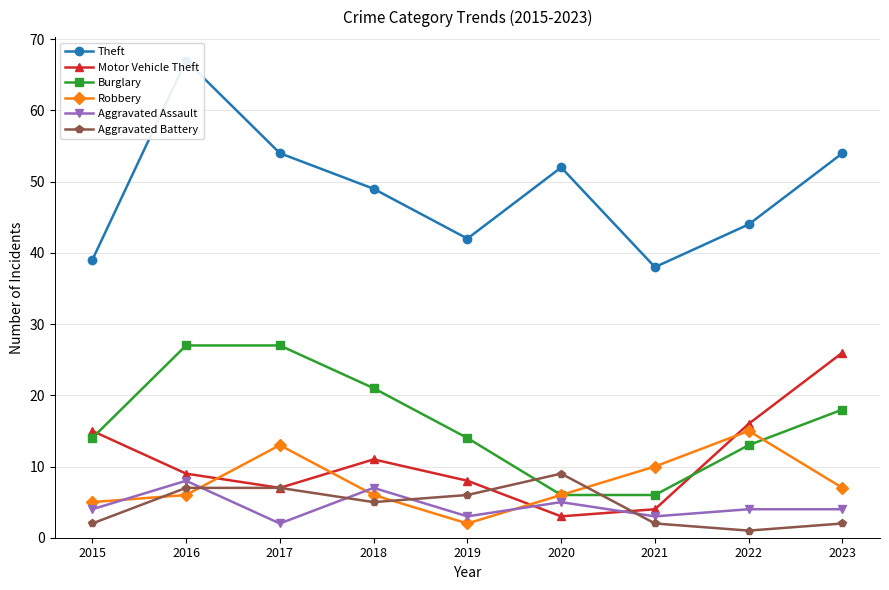

Is the value of Aggravated Assault at 2019 greater than the value of Burglary at 2016?

No